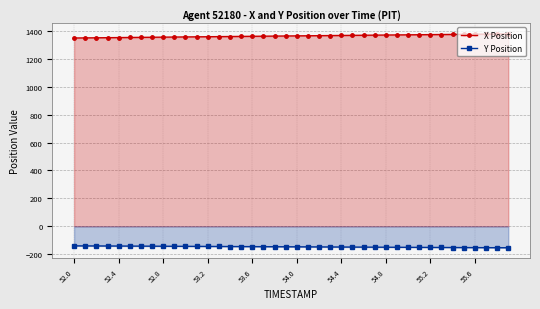

What is the minimum value shown in the chart?

-153.4